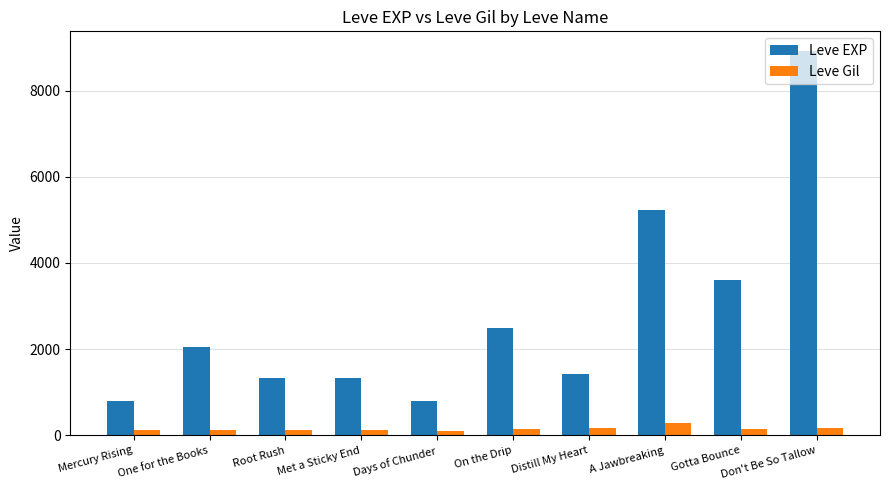

What is the label of the 1st bar from the left?

Mercury Rising